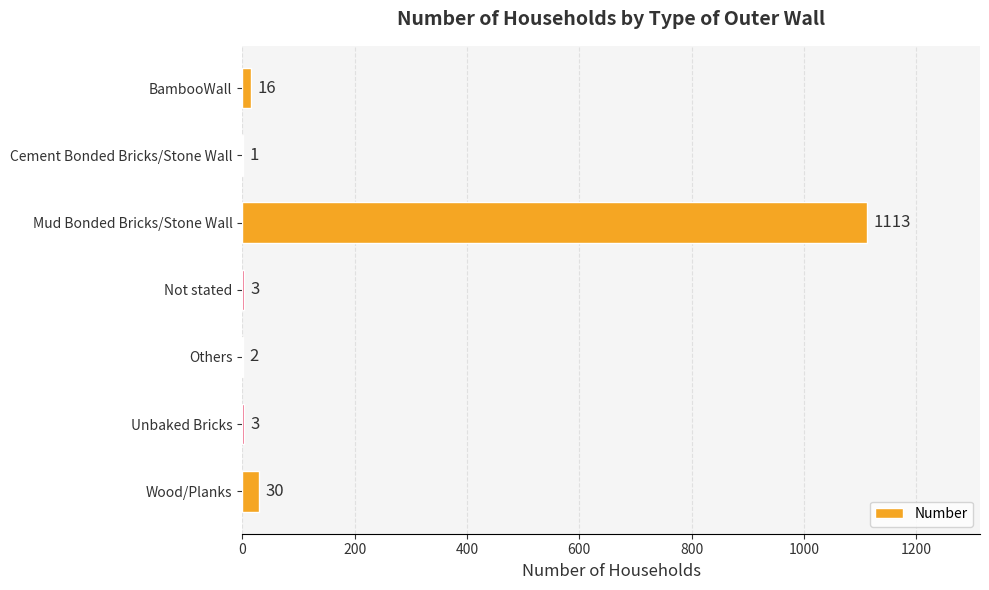

Which has a higher value, Unbaked Bricks or Cement Bonded Bricks/Stone Wall?

Unbaked Bricks